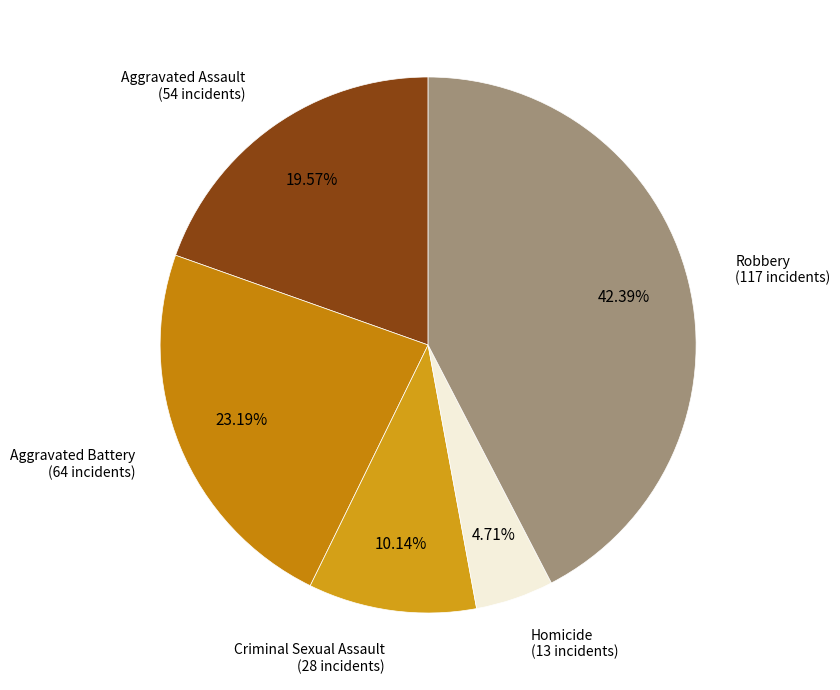

To the nearest percent, what is the difference between the largest and smallest slice percentages?

38%